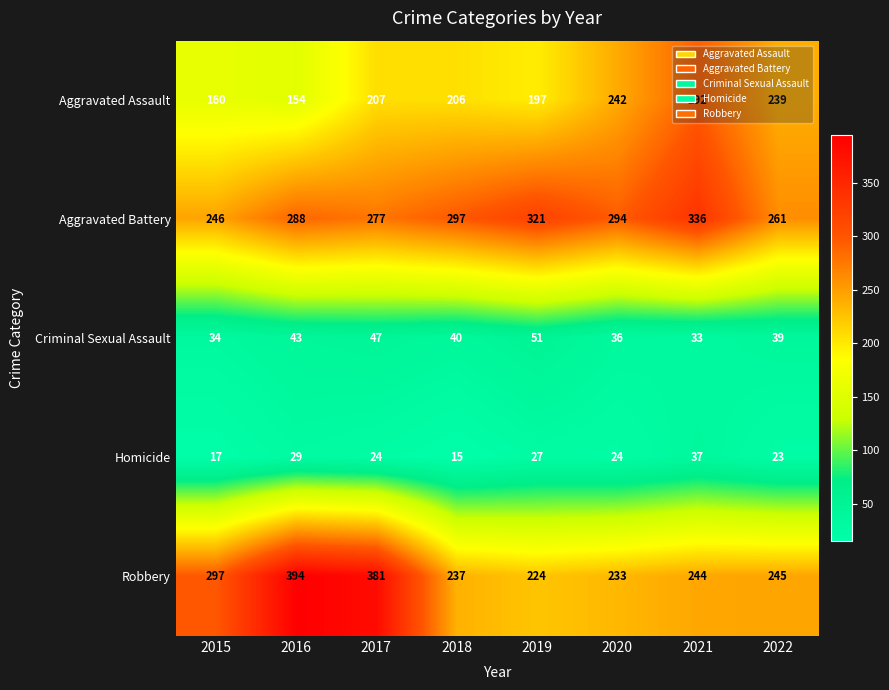

Between 2018 and 2019, which series saw the biggest shift?

Aggravated Battery